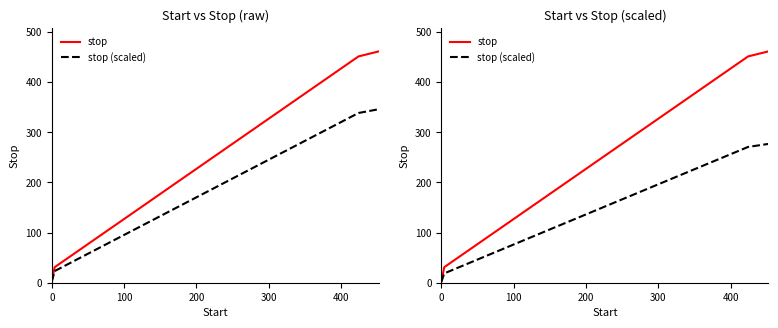

What is the minimum value for stop?

3.0